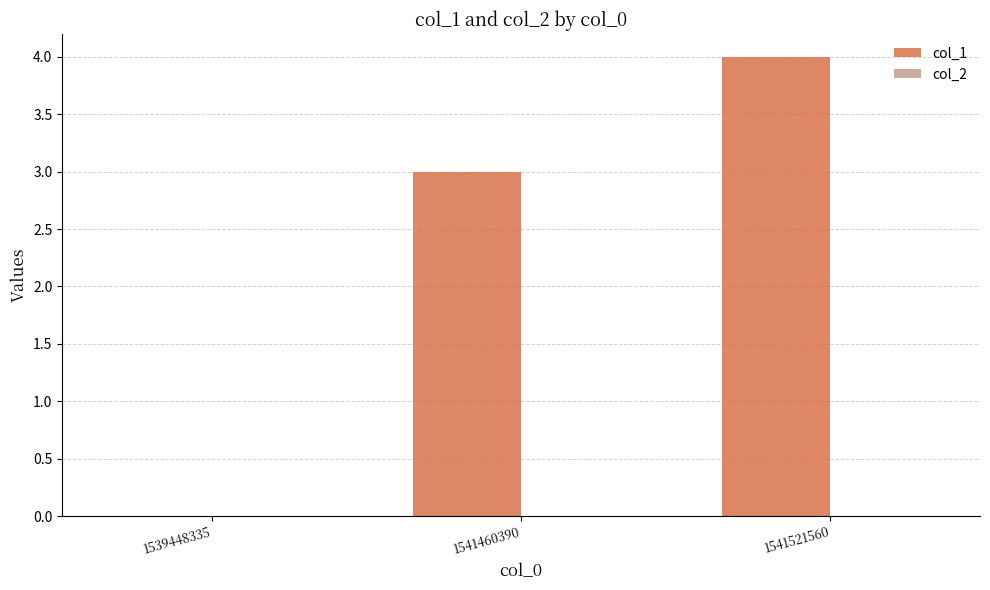

What is the sum of all values?

7